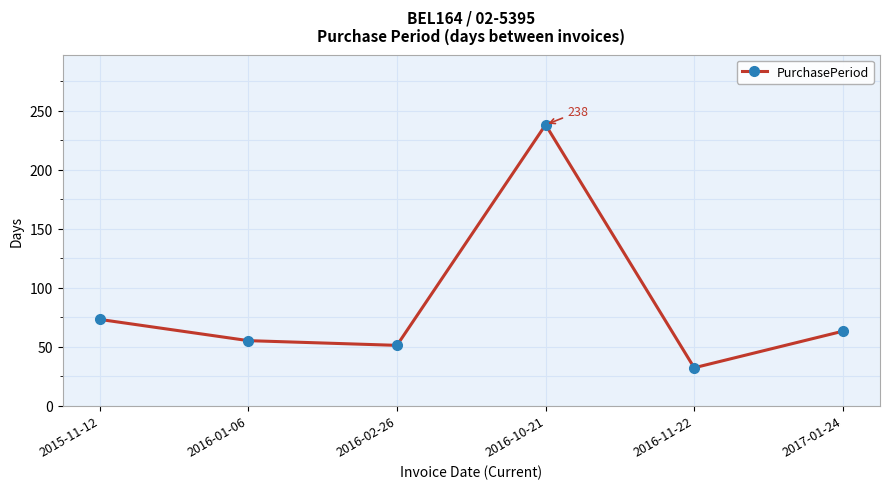

True or false: the data shows 55 at 2016-01-06.

True